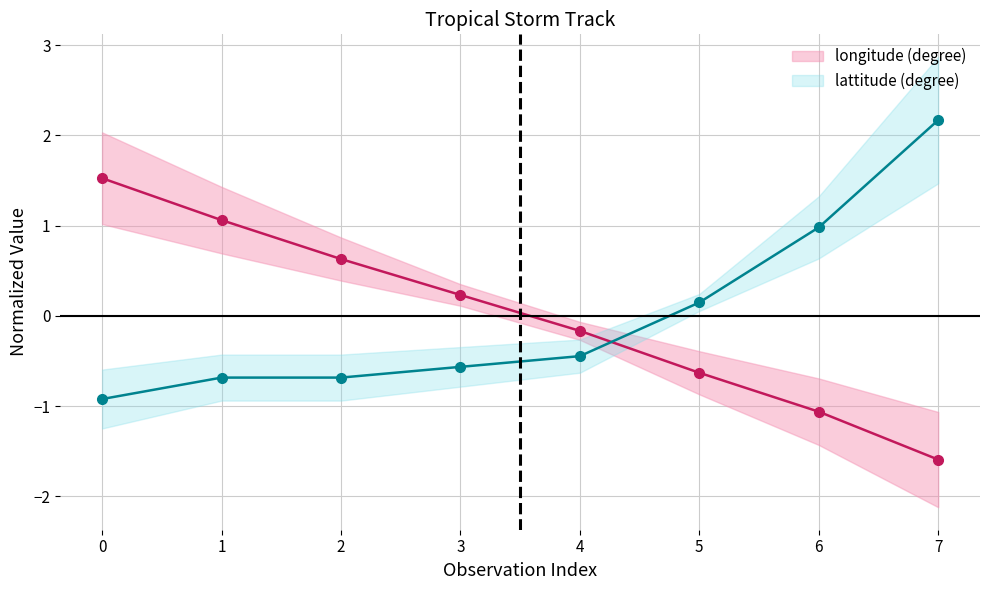

Is the value of lattitude (degree) at 2 greater than the value of longitude (degree) at 3?

No